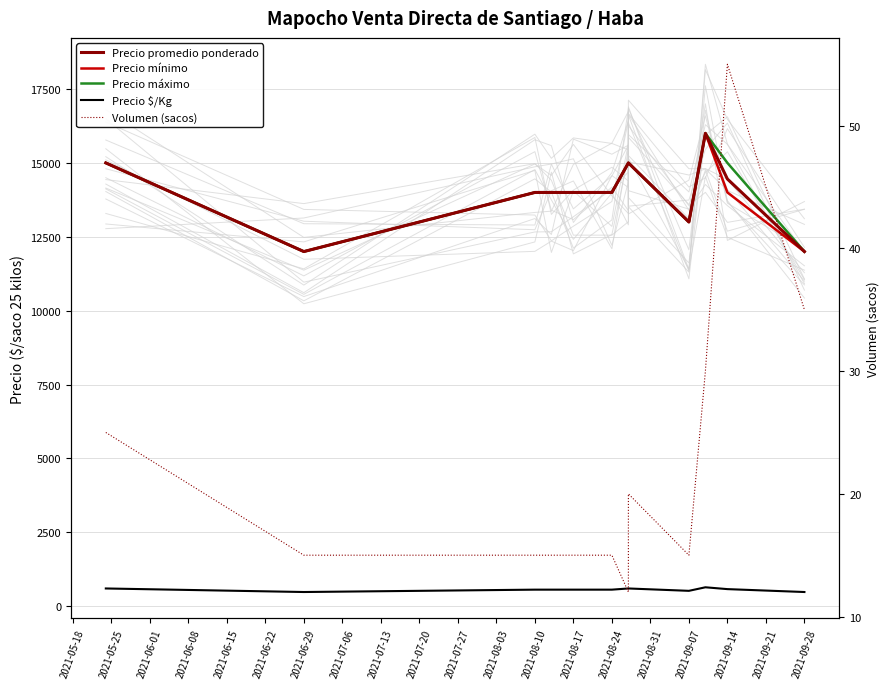

How many data points in Volumen (sacos) are above 15?

5